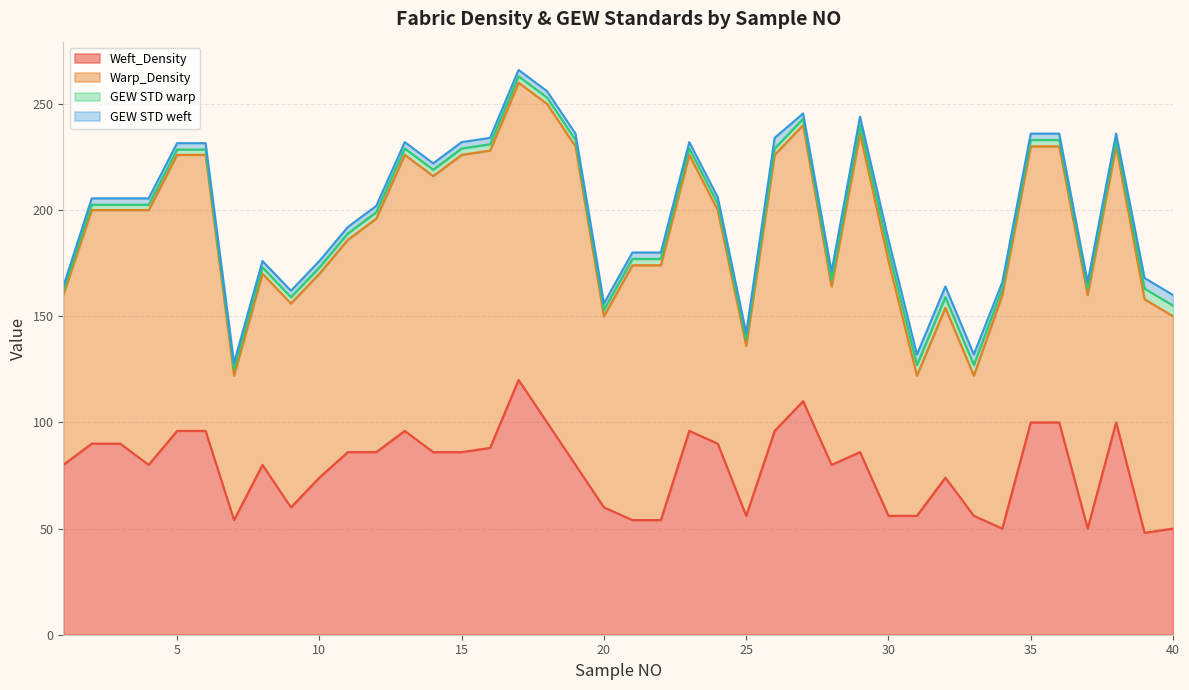

Which series changed the most between 18 and 30?

Weft_Density